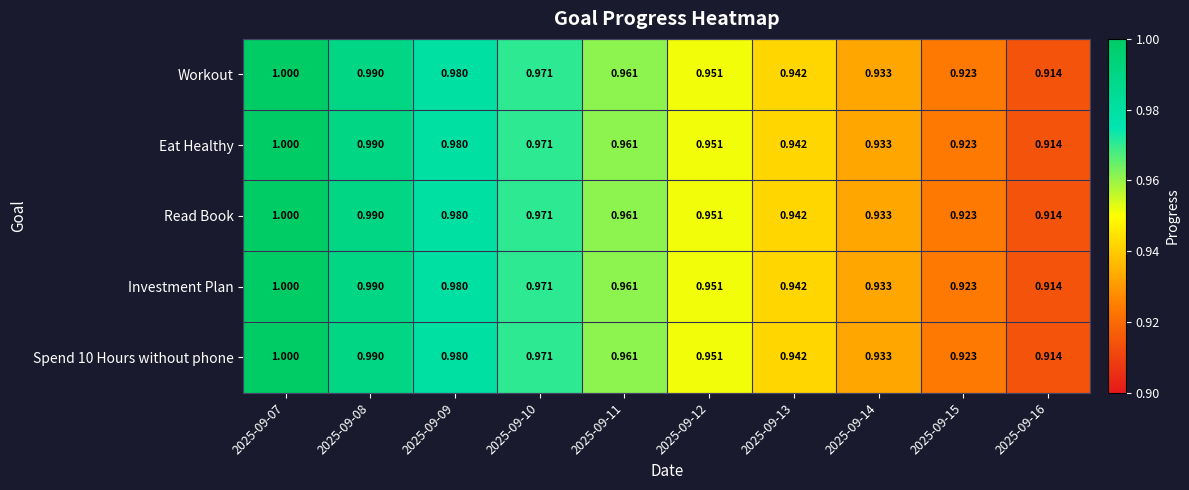

Is the value of Eat Healthy at 2025-09-16 greater than the value of Spend 10 Hours without phone at 2025-09-12?

No